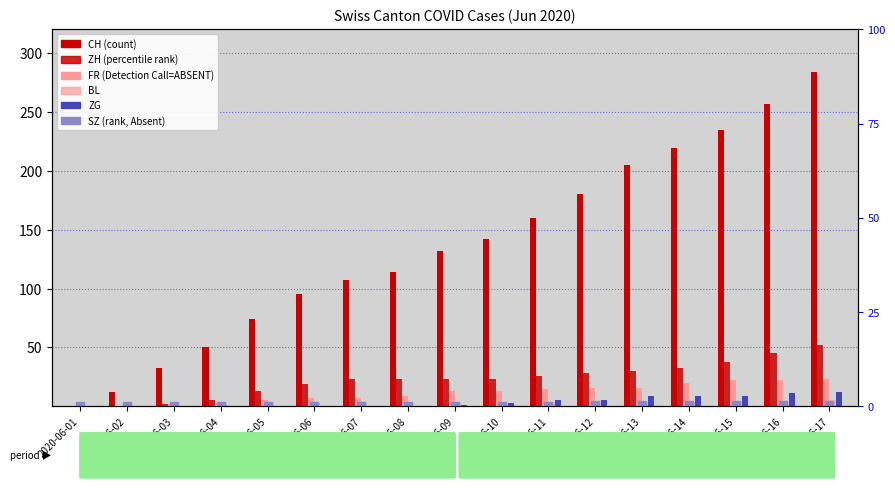

Which series has the largest total across all categories?

CH